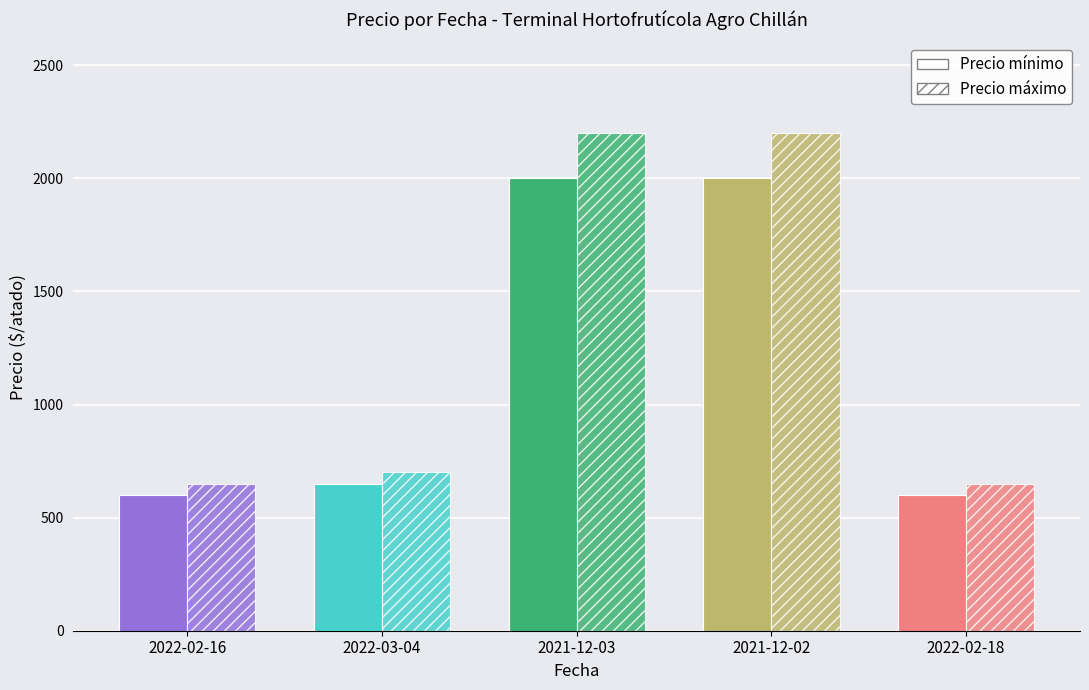

How many data points in Precio mínimo are less than 650?

2